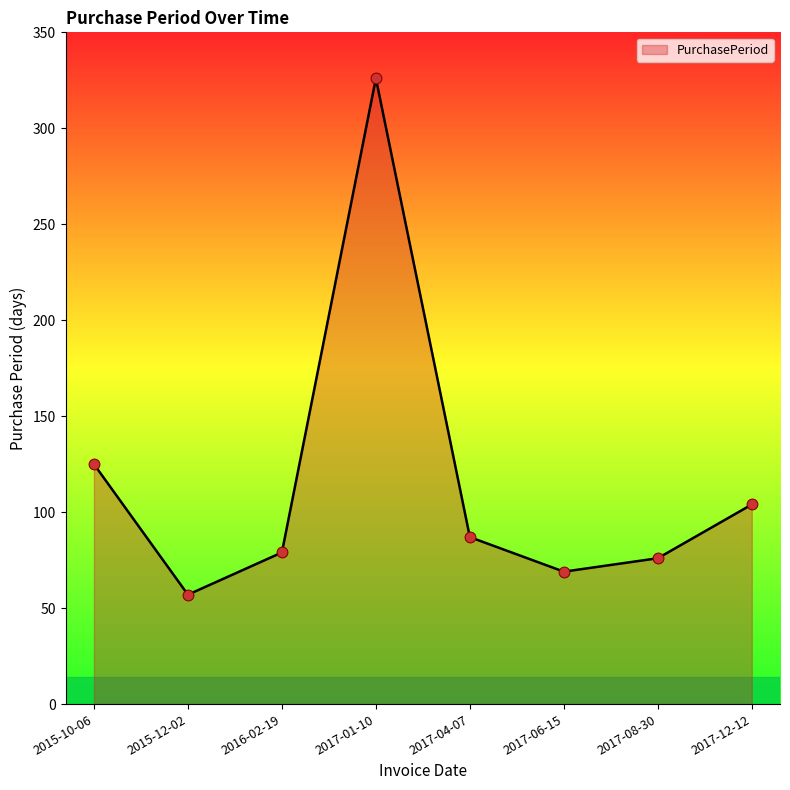

What is the change in value from 2015-10-06 to 2017-06-15?

-56